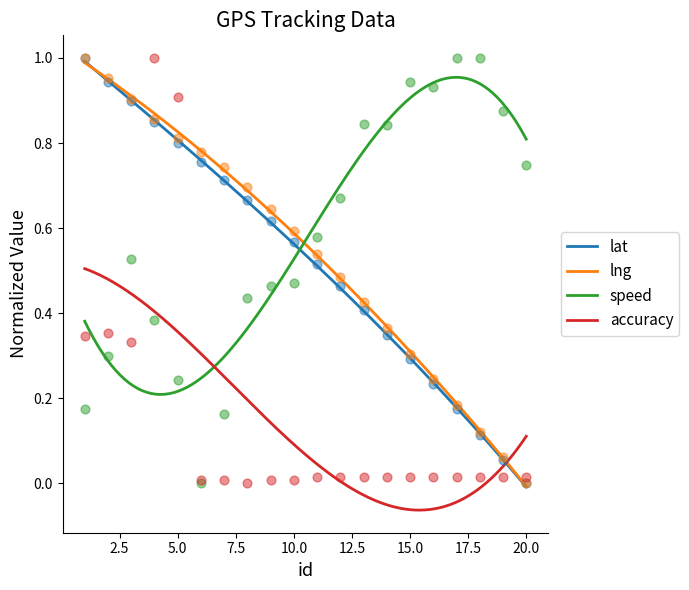

Which series contains the lowest Y value?

lat